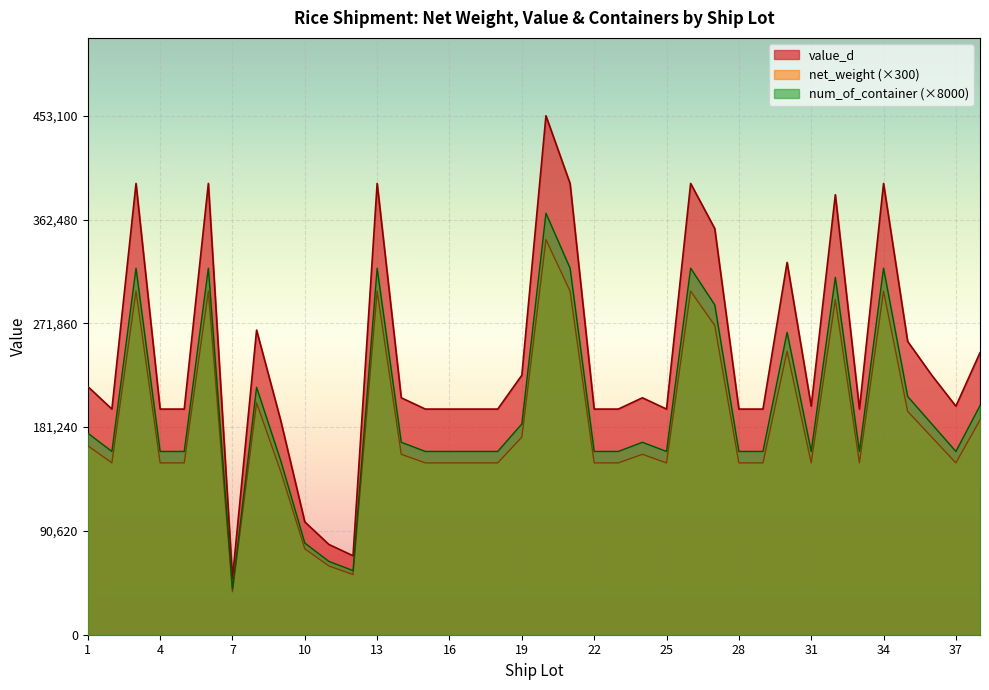

At which label does num_of_container reach its minimum?

7